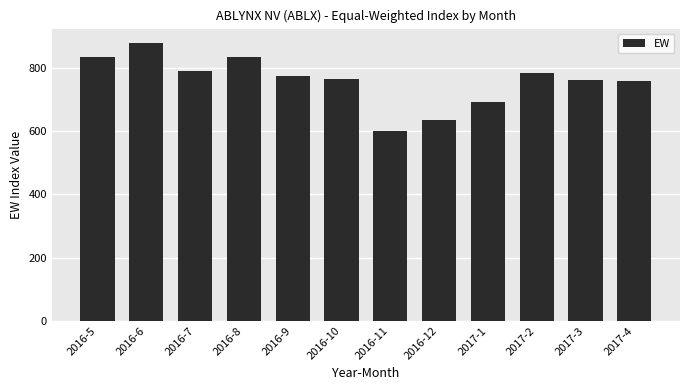

Is it true that the value at 2016-9 is 1037.1?

False